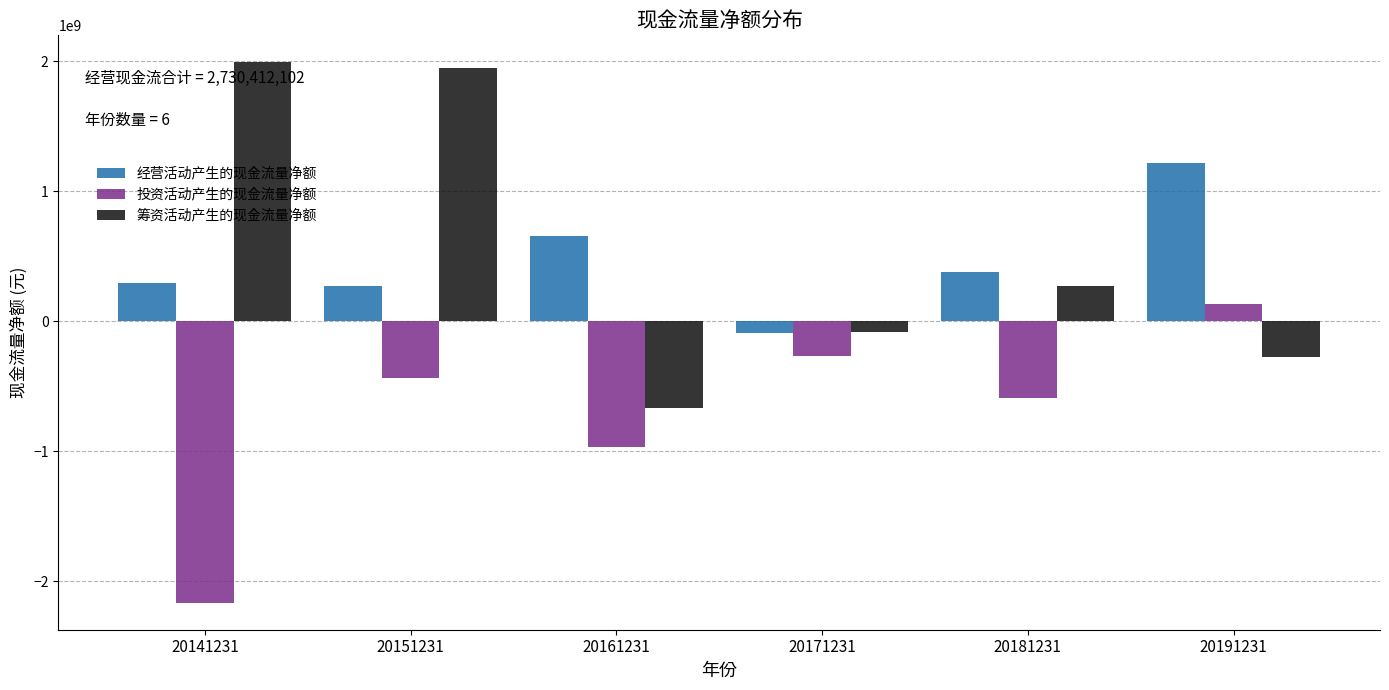

Rank the categories by 投资活动产生的现金流量净额 value from highest to lowest.

20191231, 20171231, 20151231, 20181231, 20161231, 20141231